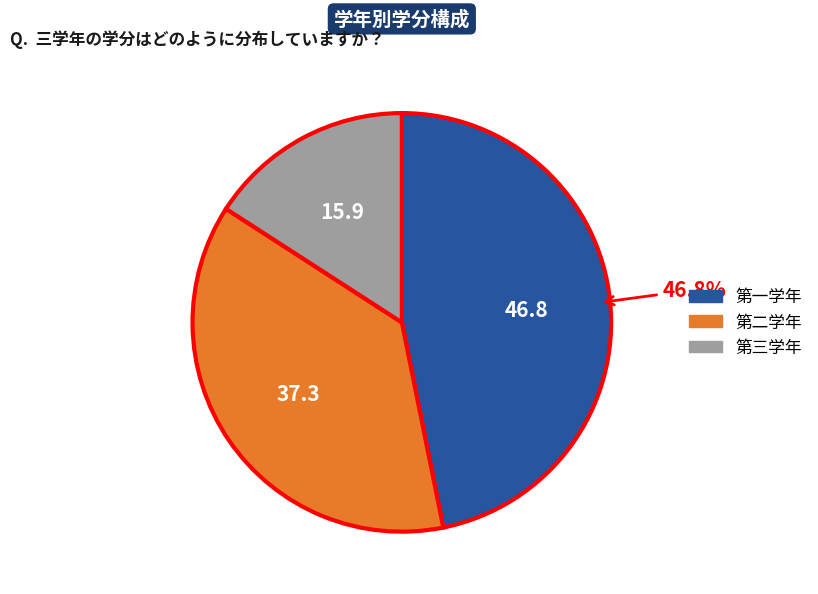

To the nearest percent, what is the difference between the 第三学年 and 第一学年 slice percentages?

31%